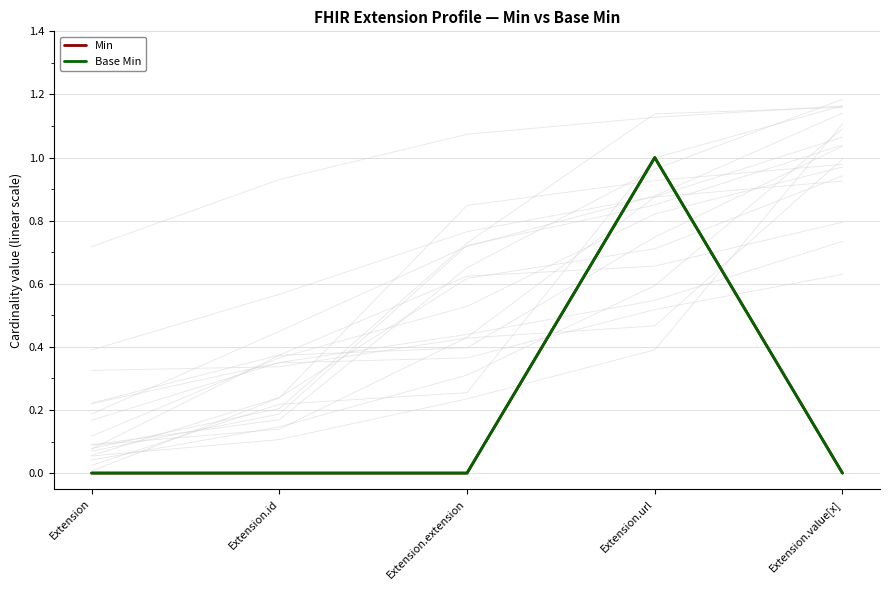

What is the sum of all Min values?

1